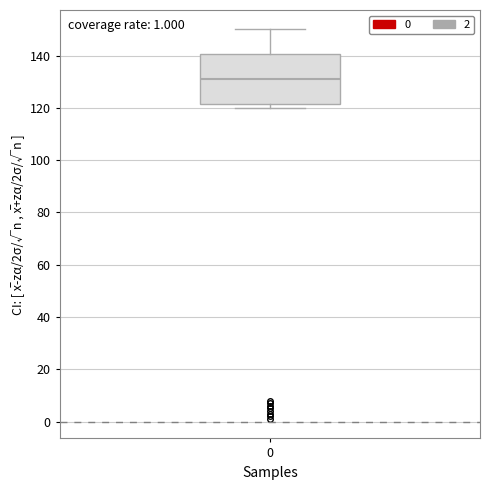

Transcribe this box plot: give where the median line is, the range the box spans, and where the two whiskers end, as read against the y-axis. The values are not printed on the chart, so give them approximately, as read against the axis.

median 132, box 122 to 140, whiskers 120 to 150